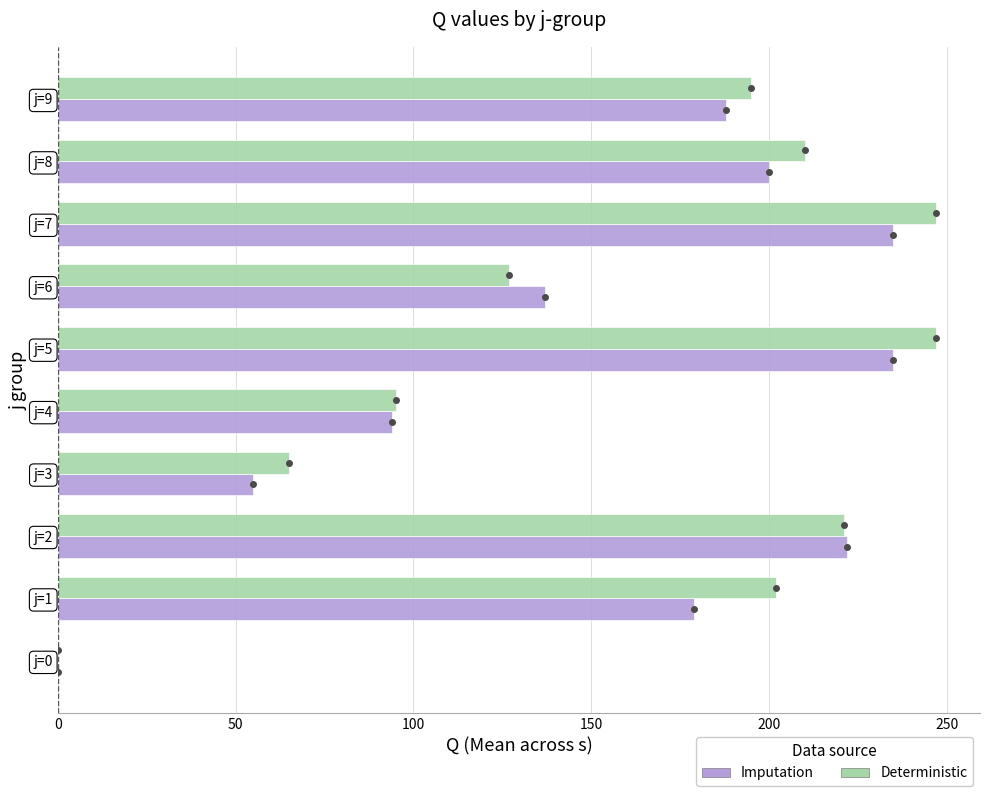

What is the sum of all Imputation values?

1545